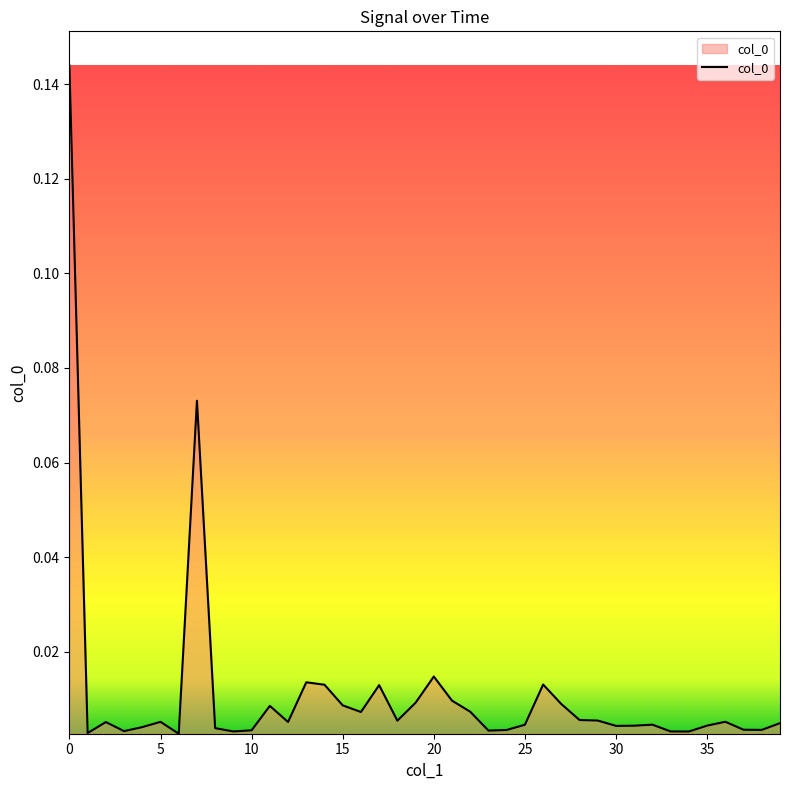

Reading left to right, what are all the values shown in this chart?

0.1	0.0	0.0	0.0	0.0	0.0	0.0	0.1	0.0	0.0	0.0	0.0	0.0	0.0	0.0	0.0	0.0	0.0	0.0	0.0	0.0	0.0	0.0	0.0	0.0	0.0	0.0	0.0	0.0	0.0	0.0	0.0	0.0	0.0	0.0	0.0	0.0	0.0	0.0	0.0